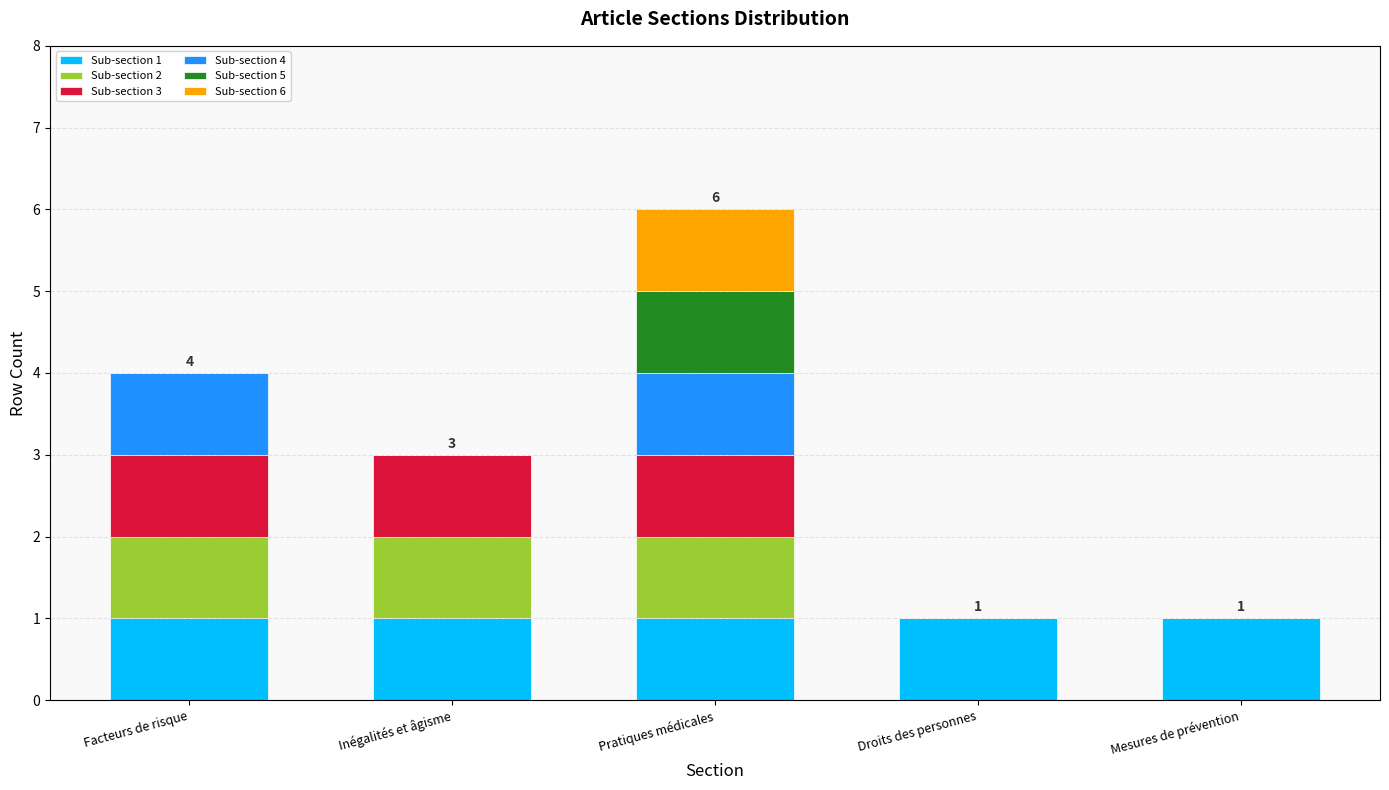

The Sub-section 1 series shows 1 at Facteurs de risque. True or false?

True